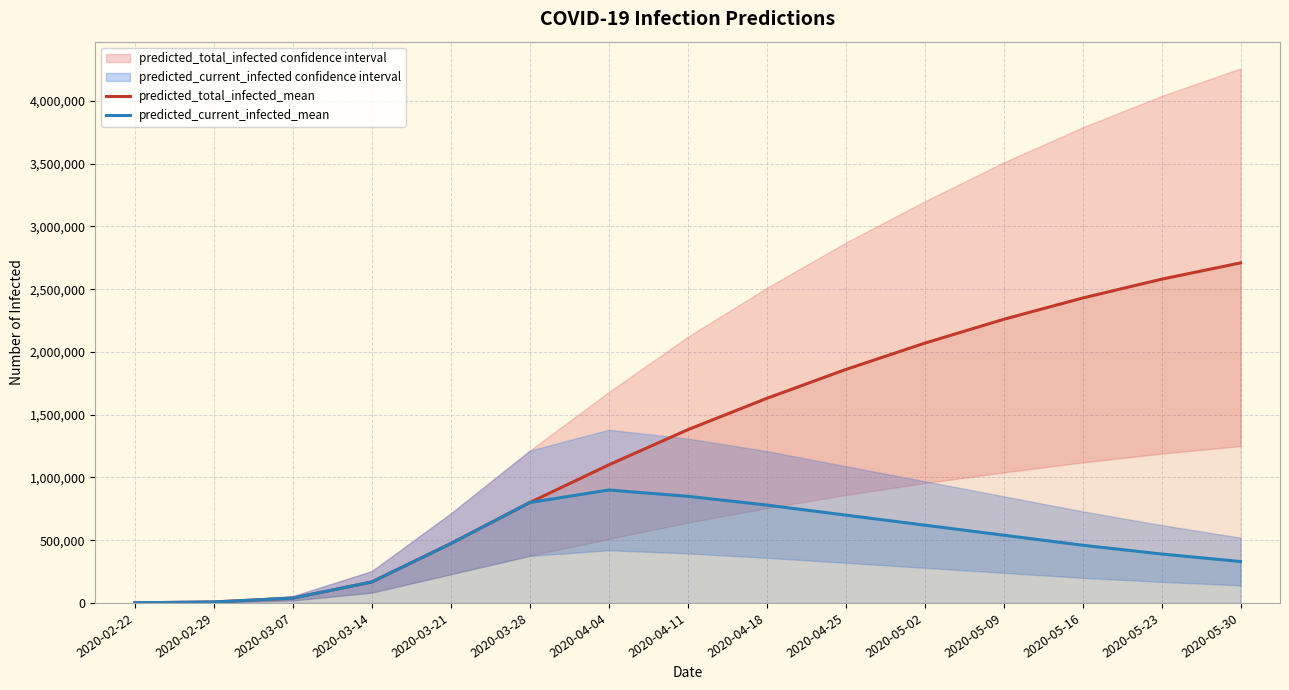

Reading right to left, transcribe all the data shown in this chart.

predicted_total_infected_mean: 2020-05-30=2710000	2020-05-23=2580000	2020-05-16=2430000	2020-05-09=2260000	2020-05-02=2070000	2020-04-25=1860000	2020-04-18=1630000	2020-04-11=1380000	2020-04-04=1100000	2020-03-28=799849	2020-03-21=472742	2020-03-14=166967	2020-03-07=38413	2020-02-29=7767	2020-02-22=971
predicted_current_infected_mean: 2020-05-30=330000	2020-05-23=390000	2020-05-16=460000	2020-05-09=540000	2020-05-02=620000	2020-04-25=700000	2020-04-18=780000	2020-04-11=850000	2020-04-04=900000	2020-03-28=799849	2020-03-21=472742	2020-03-14=166967	2020-03-07=38413	2020-02-29=7767	2020-02-22=971